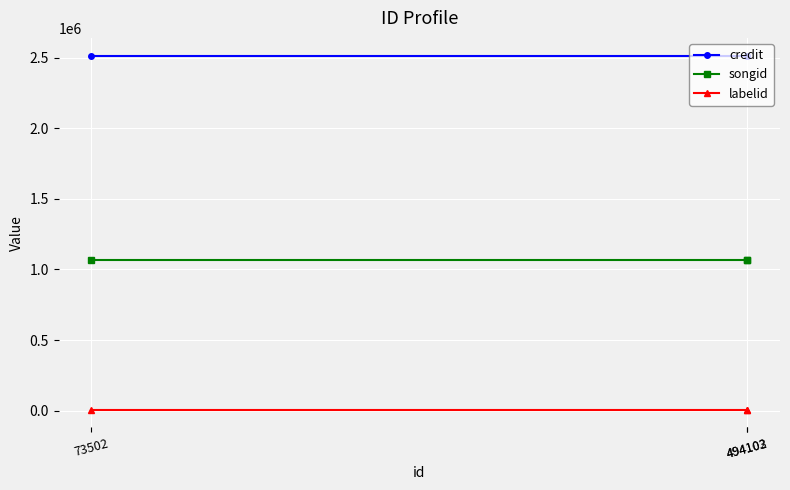

What is the maximum value shown in the chart?

2513900